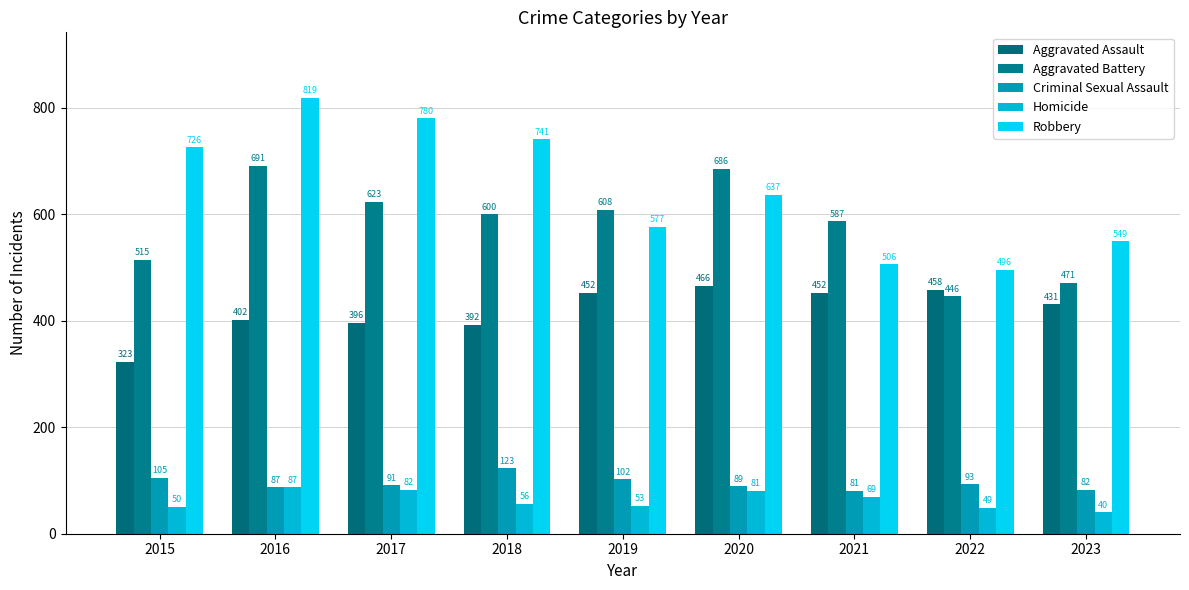

What are all the series names shown in the legend?

Aggravated Assault, Aggravated Battery, Criminal Sexual Assault, Homicide, Robbery